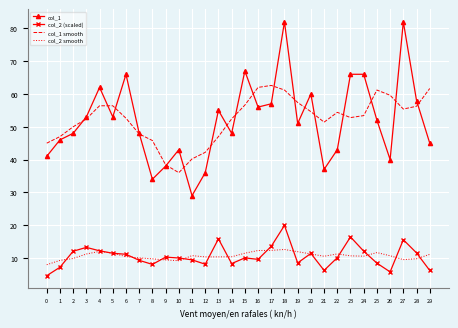

What is the total value across all series at 21?

105.1